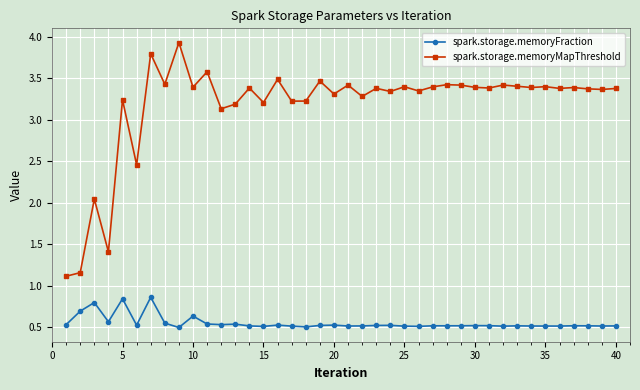

Which series has the widest spread of values?

spark.storage.memoryMapThreshold